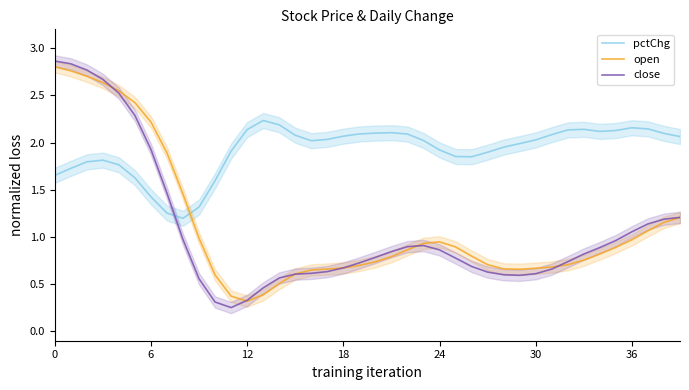

What are all the series names shown in the legend?

pctChg, open, close